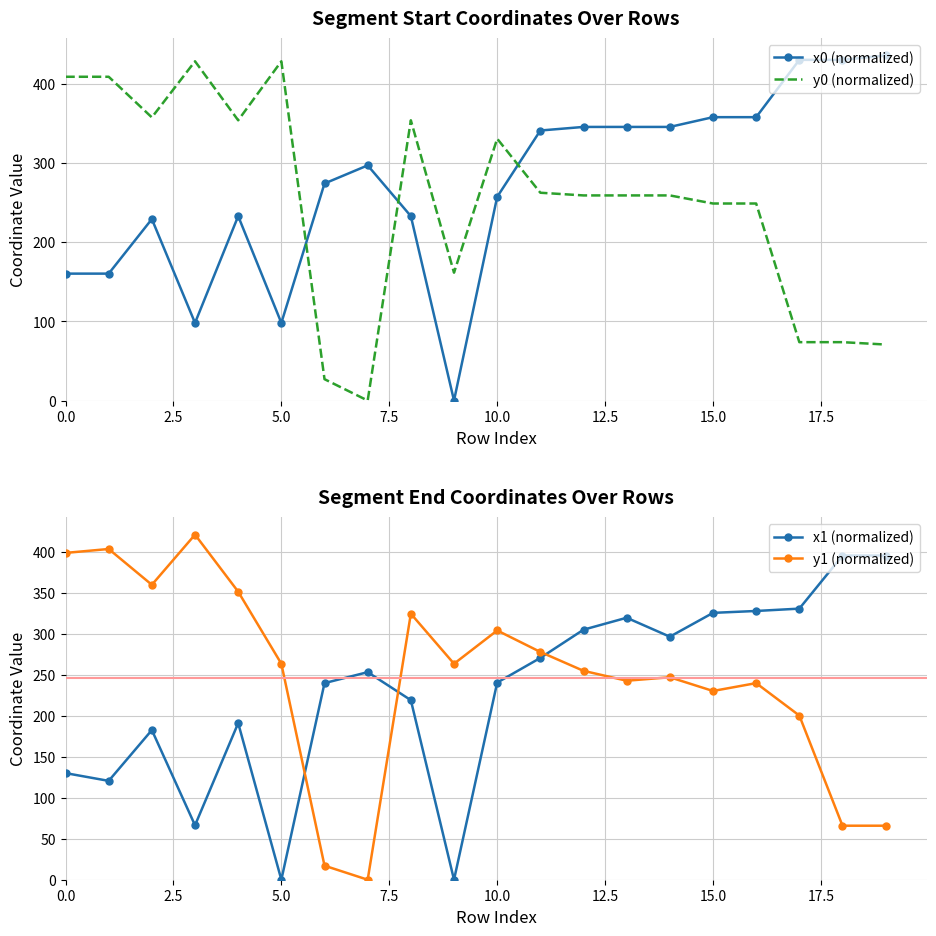

The value of x0 (normalized) at 15.0 is 357.9. True or false?

True